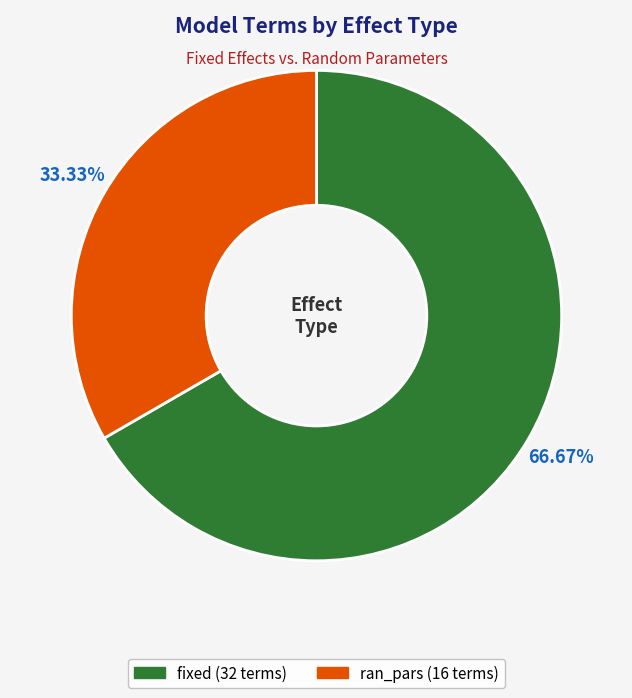

How many slices are in this pie chart?

2